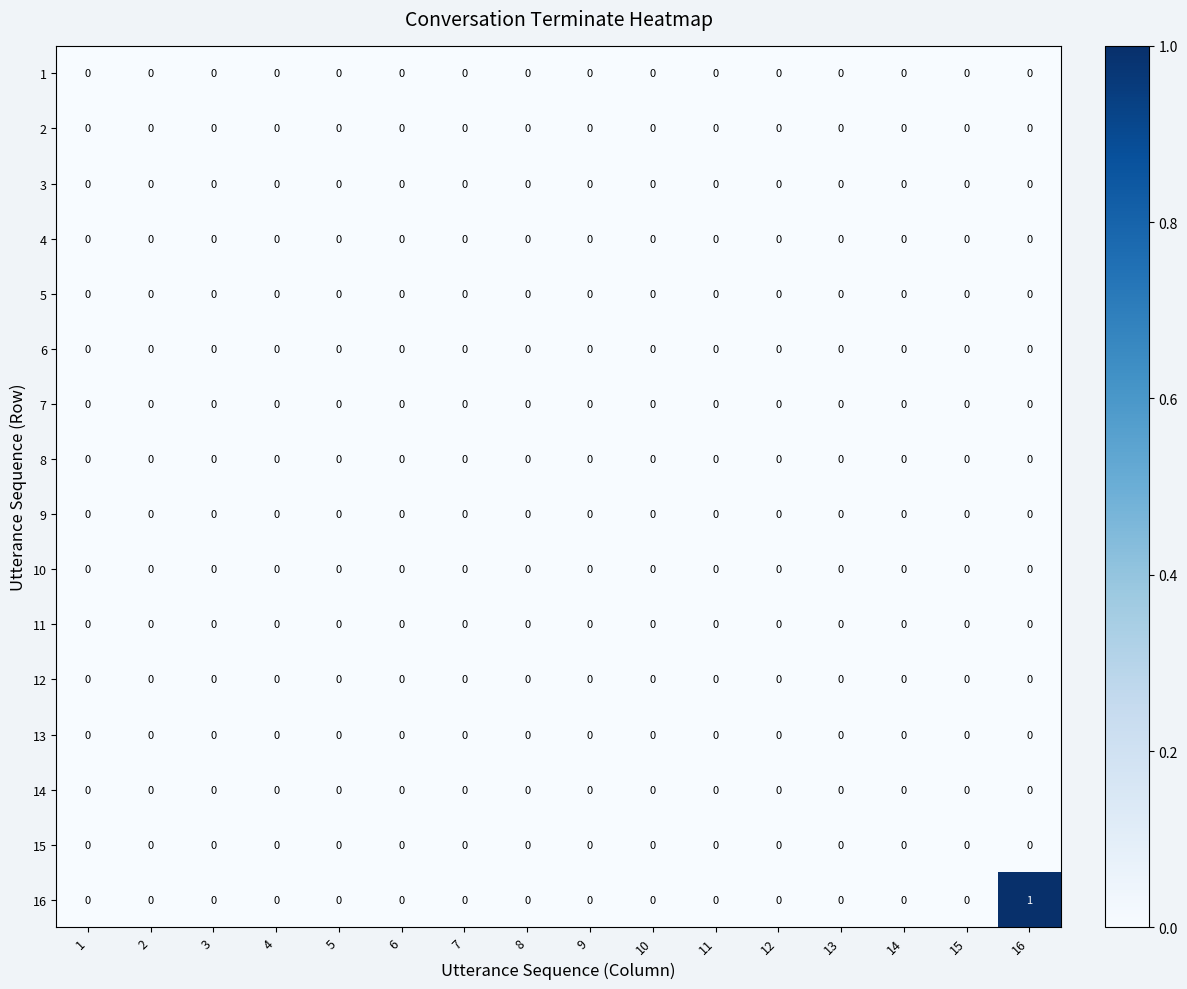

Which series has the widest spread of values?

16